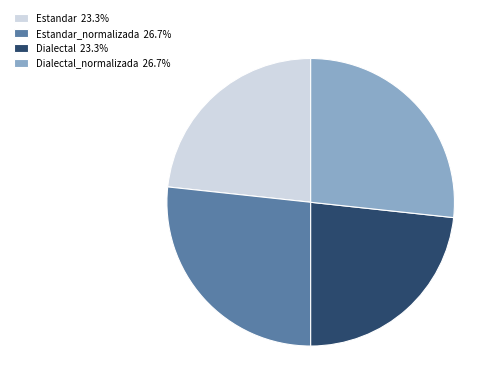

How many segments does this pie chart have?

4